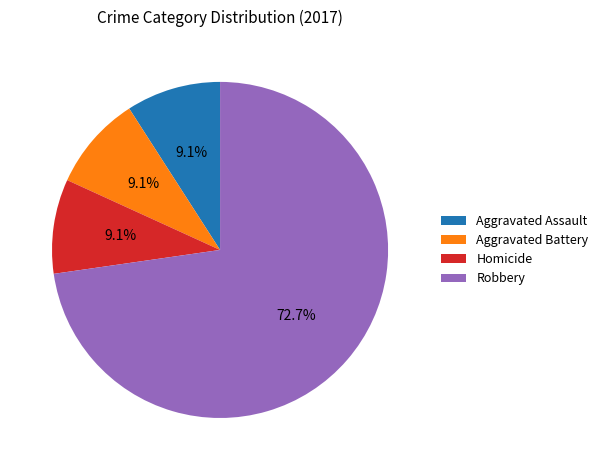

Combined, what portion of the pie is Robbery and Aggravated Battery?

81.8%